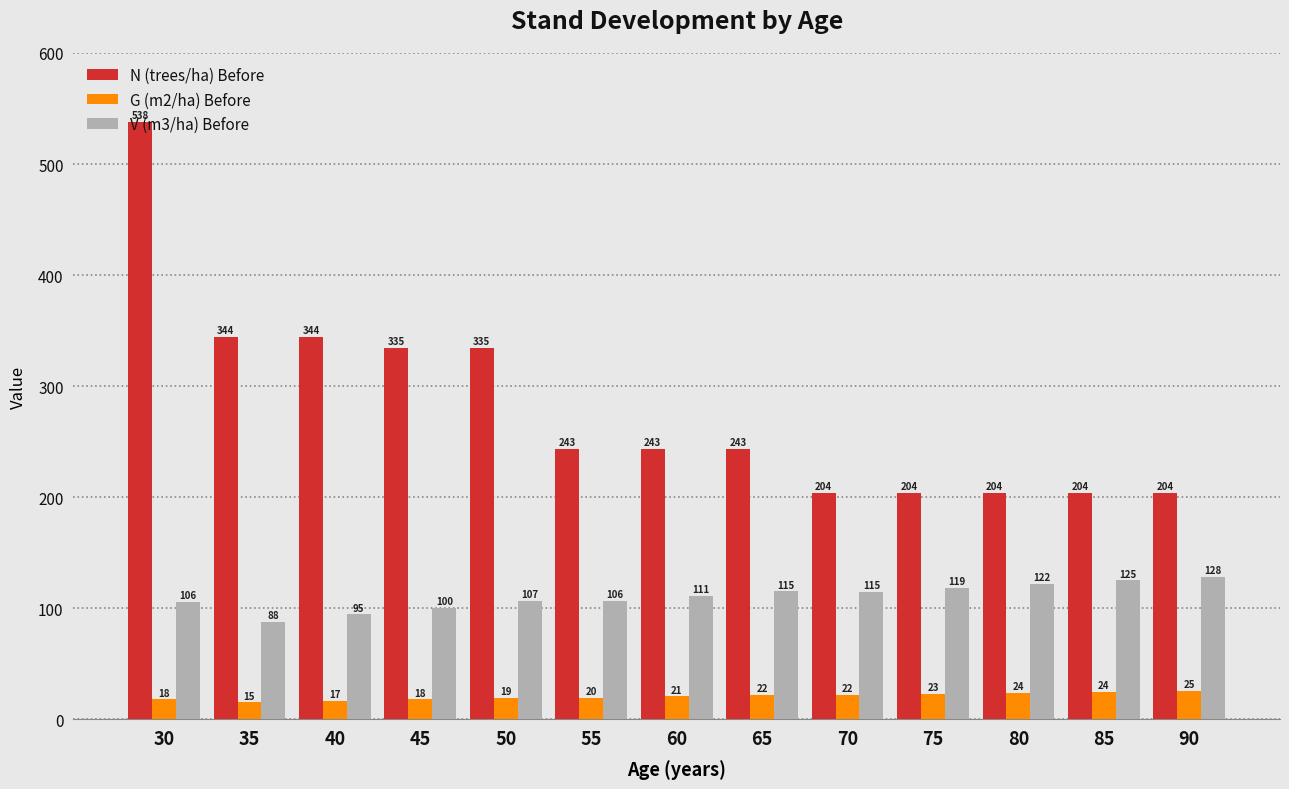

What are all the series names shown in the legend?

N (trees/ha) Before, G (m2/ha) Before, V (m3/ha) Before